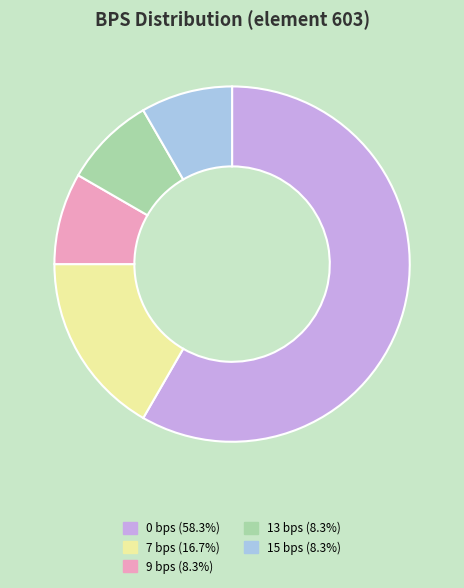

Count the number of slices in the pie.

5